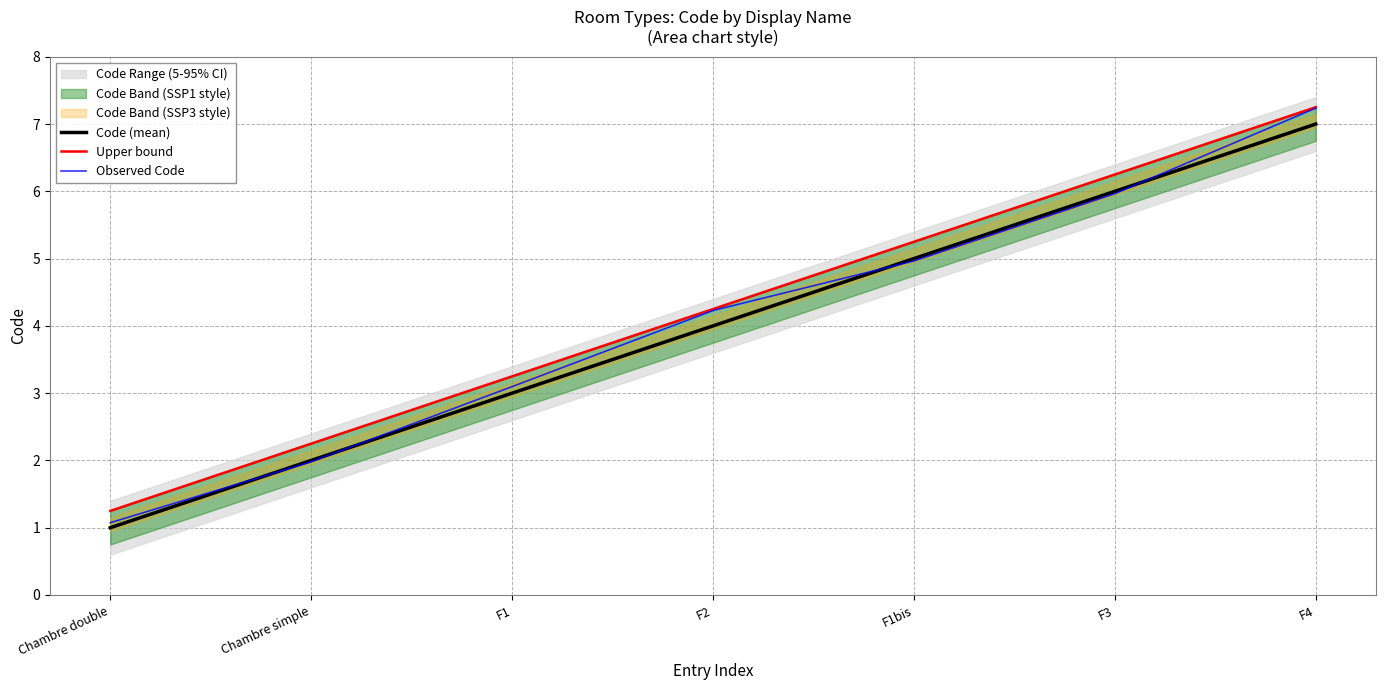

At which category is the sum across all series the highest?

F4